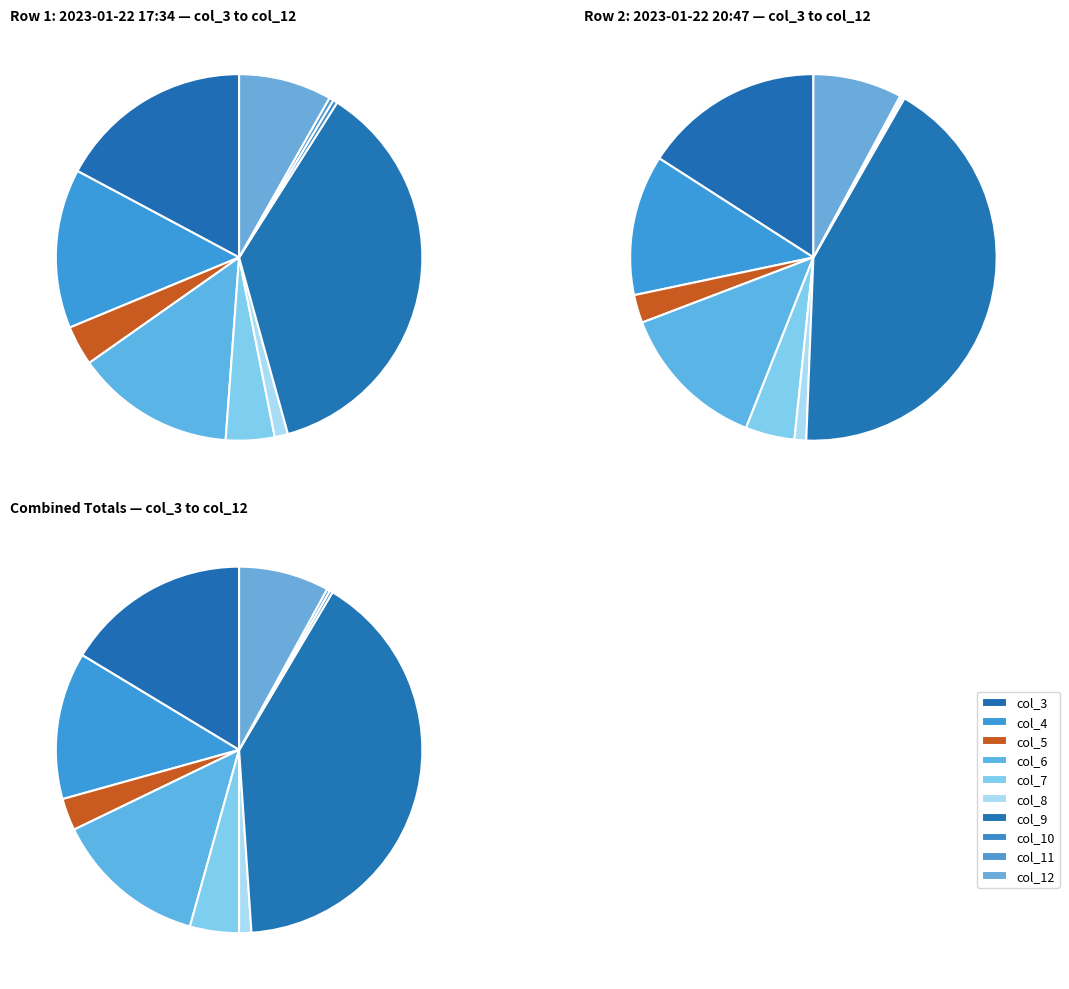

Is it true that col_11 is 0% of the pie?

True